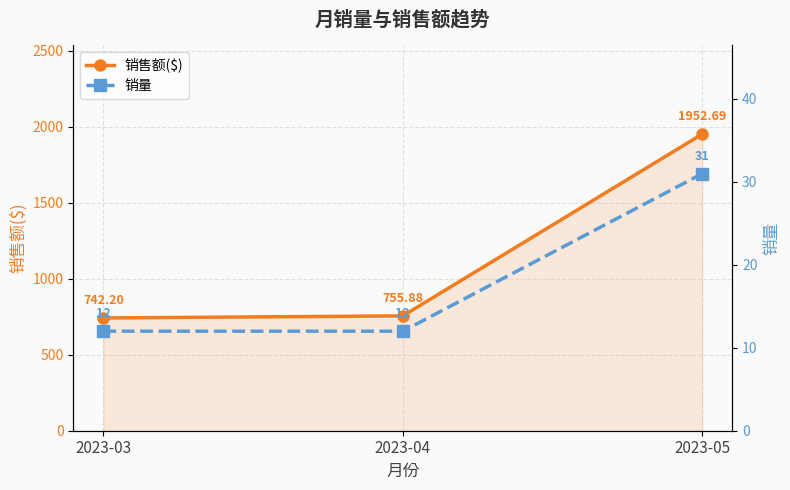

Is it true that 销售额($) equals 1151.3 at 2023-04?

False